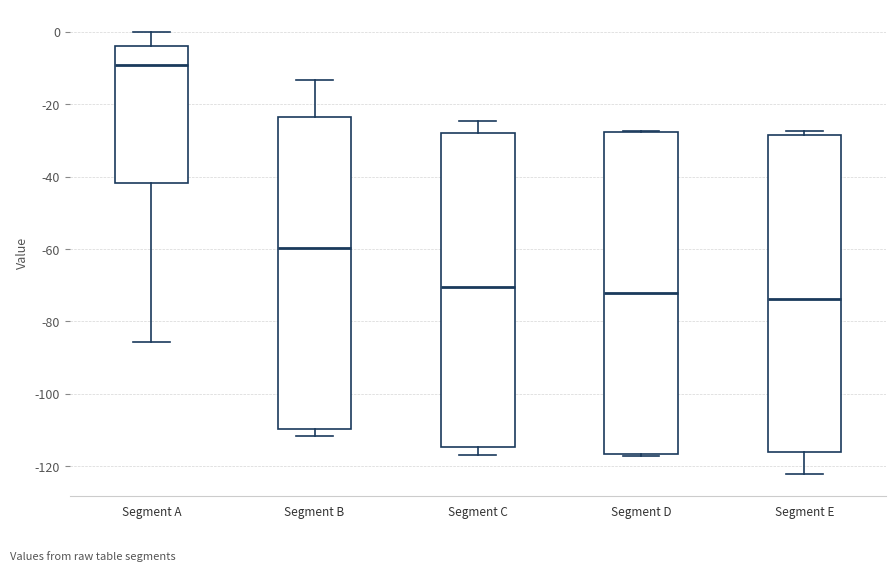

Where is the upper edge of the box for Segment A on the y-axis? The values are not printed on the chart, so give them approximately, as read against the axis.

-4